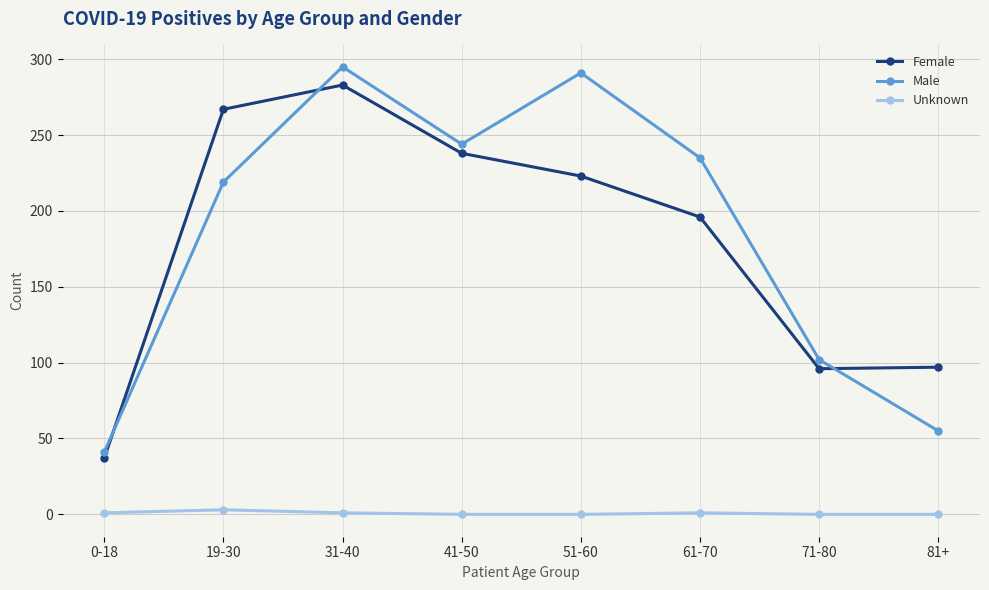

Which series has the widest spread of values?

Male